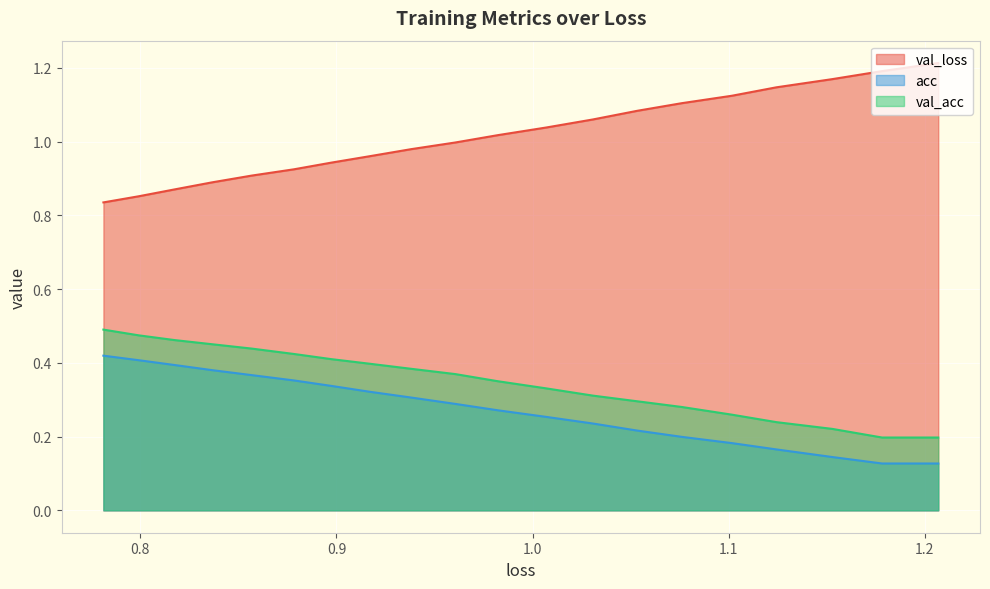

List the series in order of their peak value, highest first.

val_loss, val_acc, acc